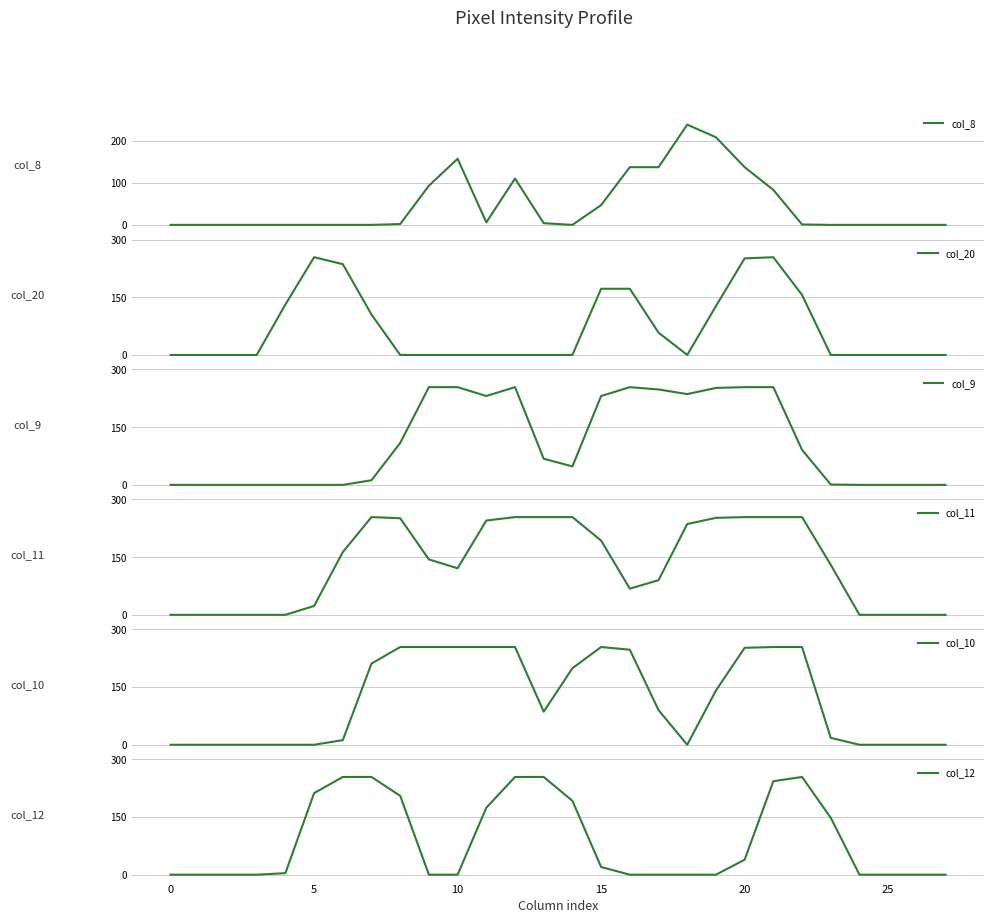

How many categories are shown in the chart?

28